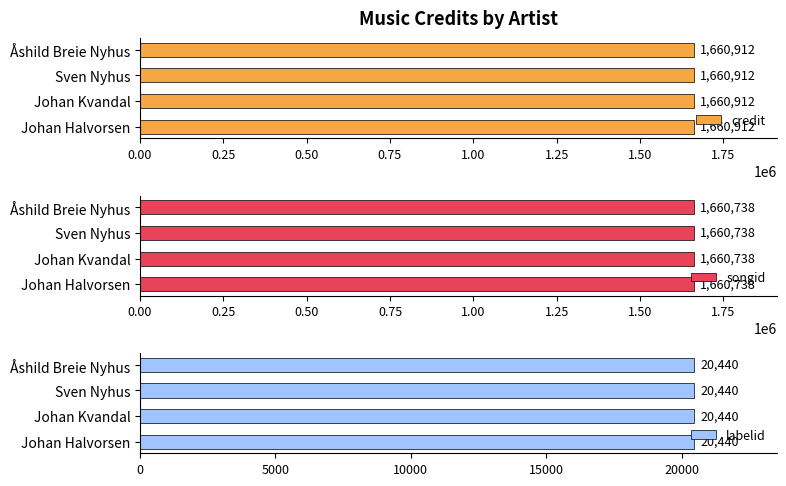

True or false: songid has a value of 449098 at Johan Halvorsen.

False